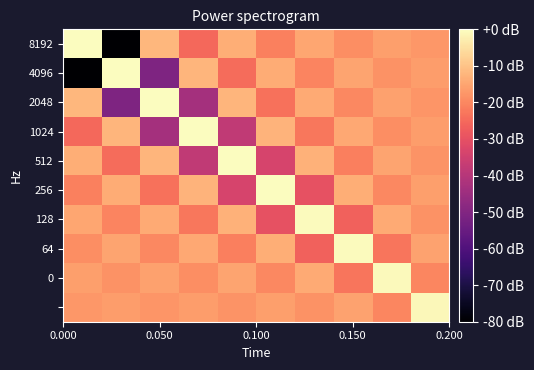

Which series has the widest spread of values?

8192